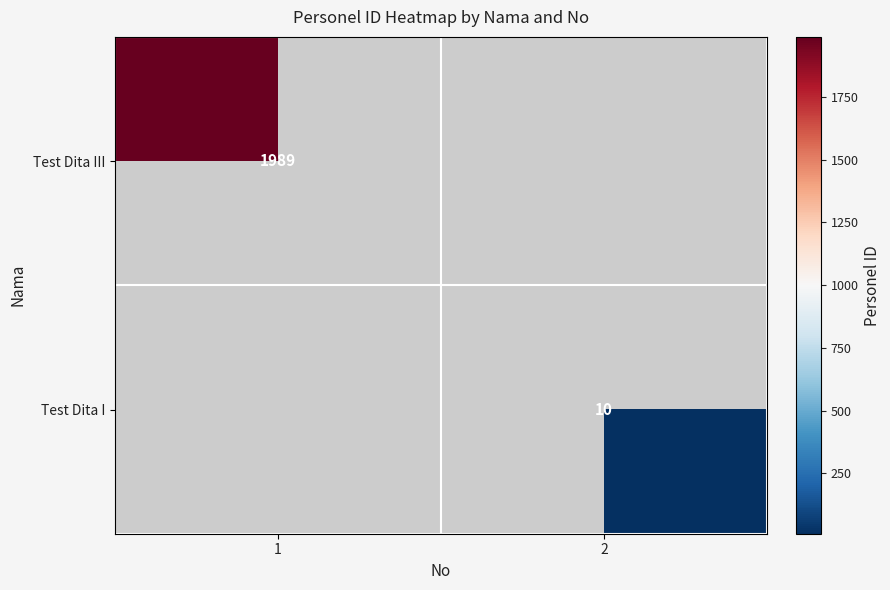

The value of Test Dita I at 2 is 10. True or false?

True